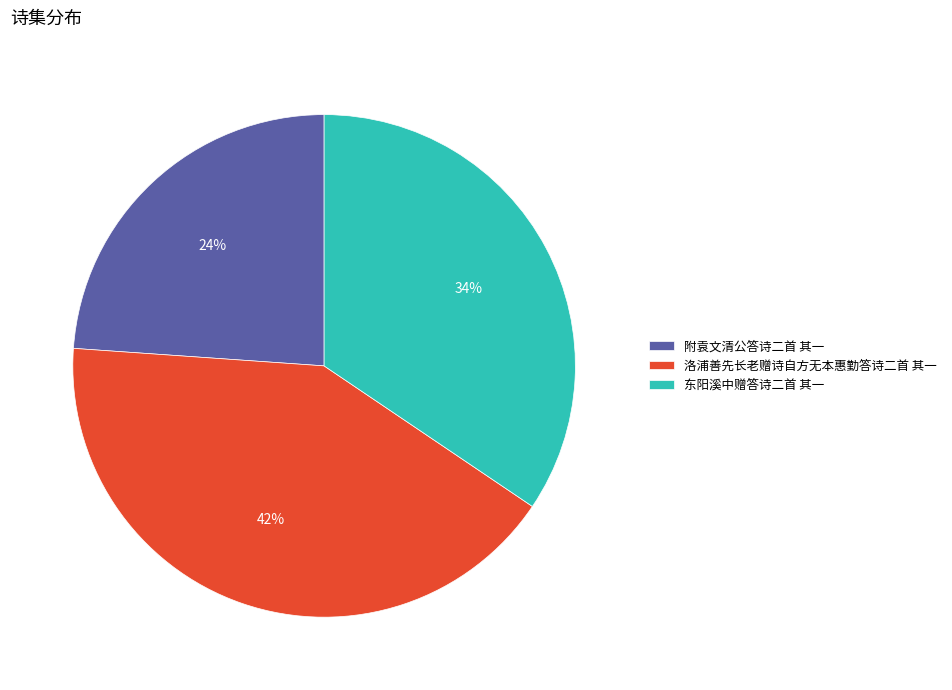

What is the smallest slice in the pie chart?

附袁文清公答诗二首 其一